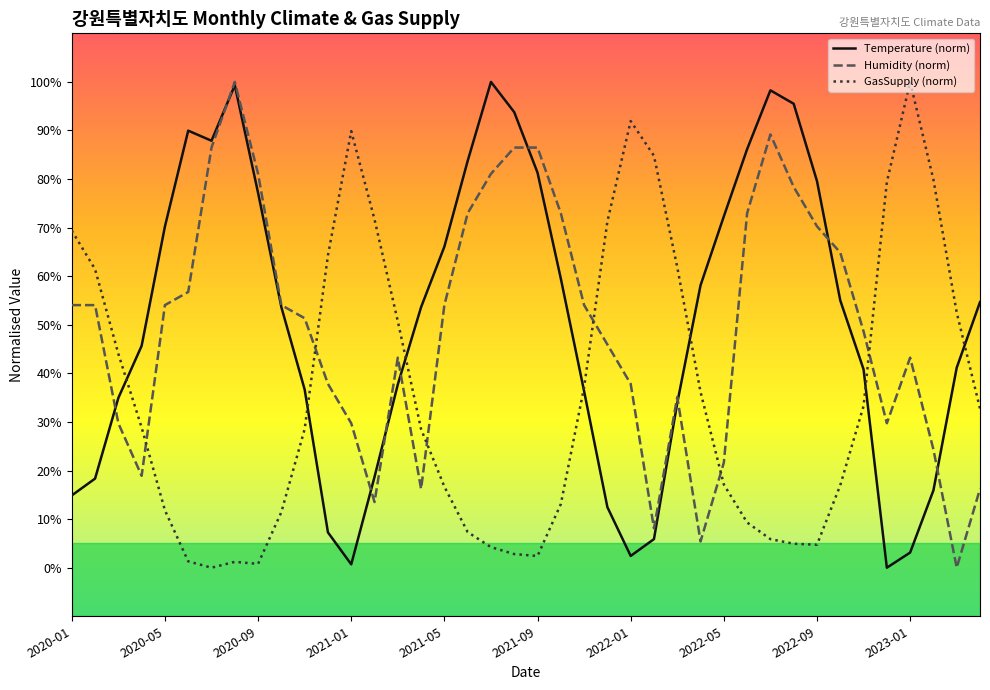

What is the maximum value for Temperature (norm)?

100.0